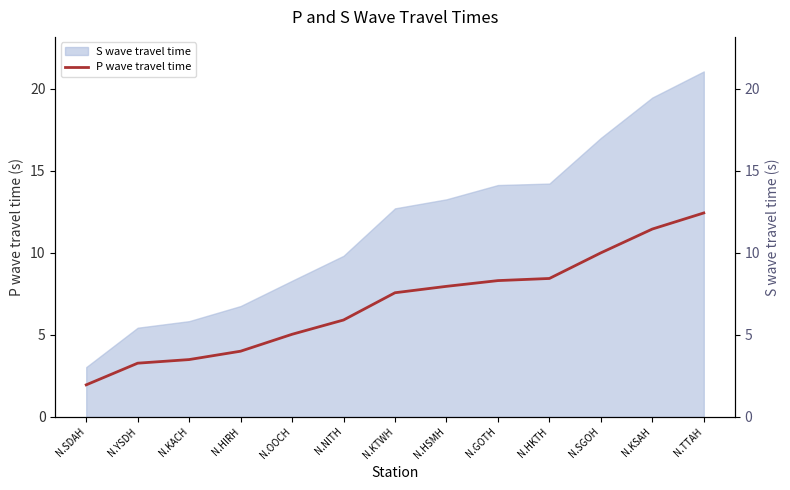

True or false: the data has more than 1 interior local peaks.

False